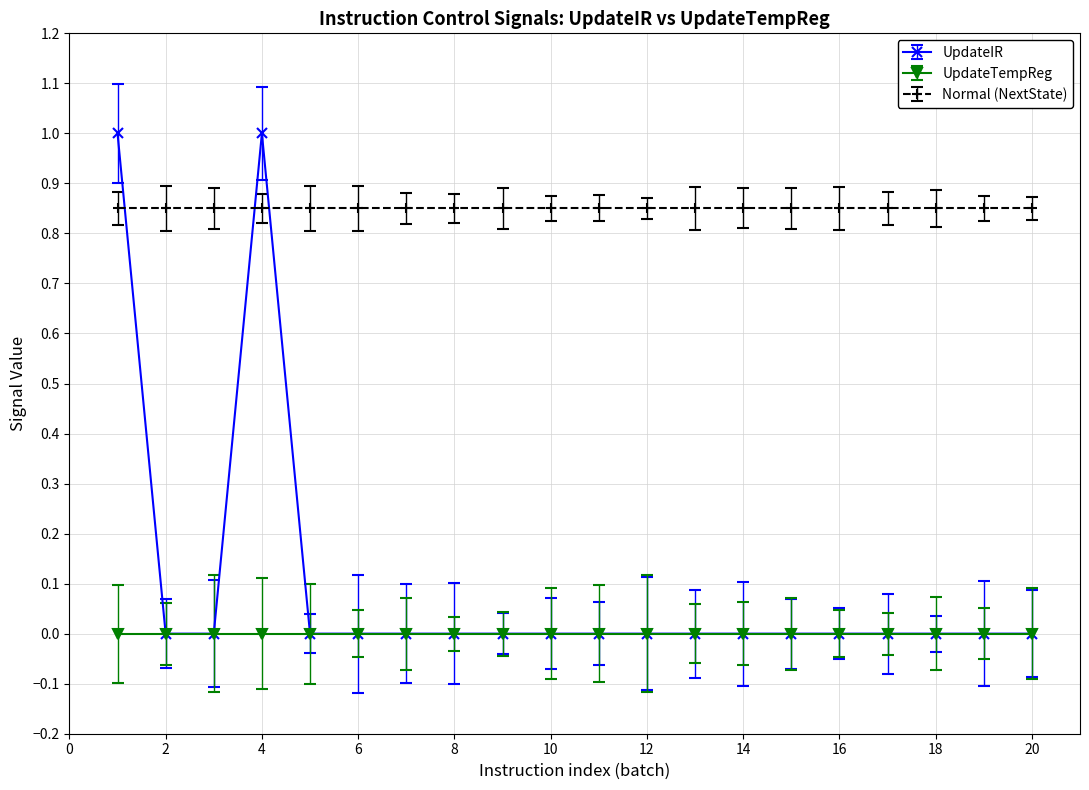

True or false: UpdateIR has more than 0 interior local peaks.

True